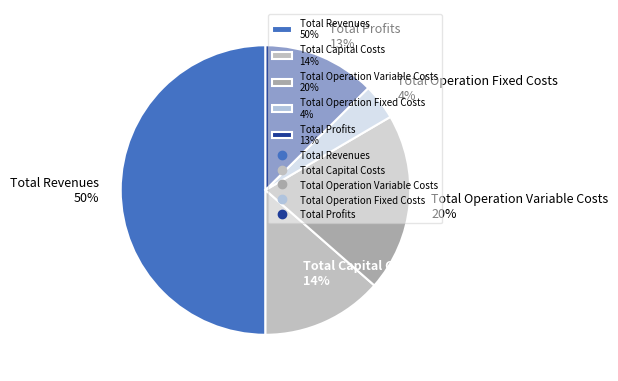

To the nearest percent, what is the difference between the largest and smallest slice percentages?

46%